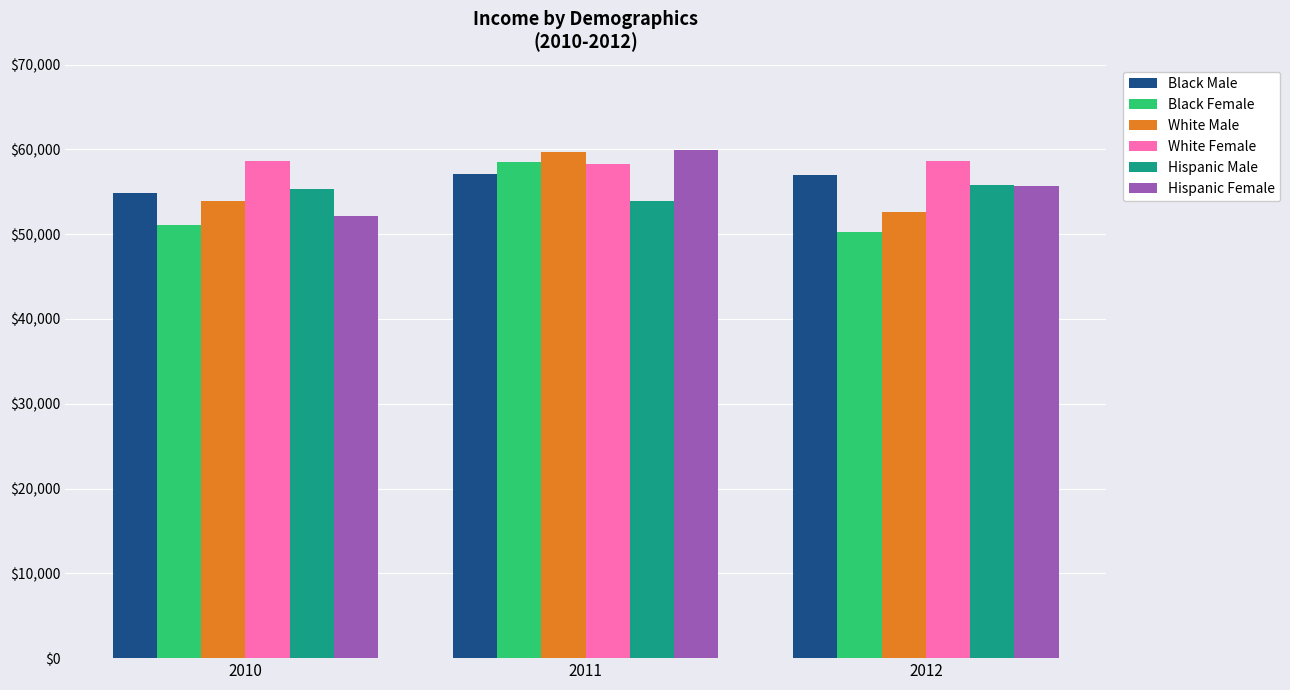

Which label corresponds to the largest value in the chart?

2011